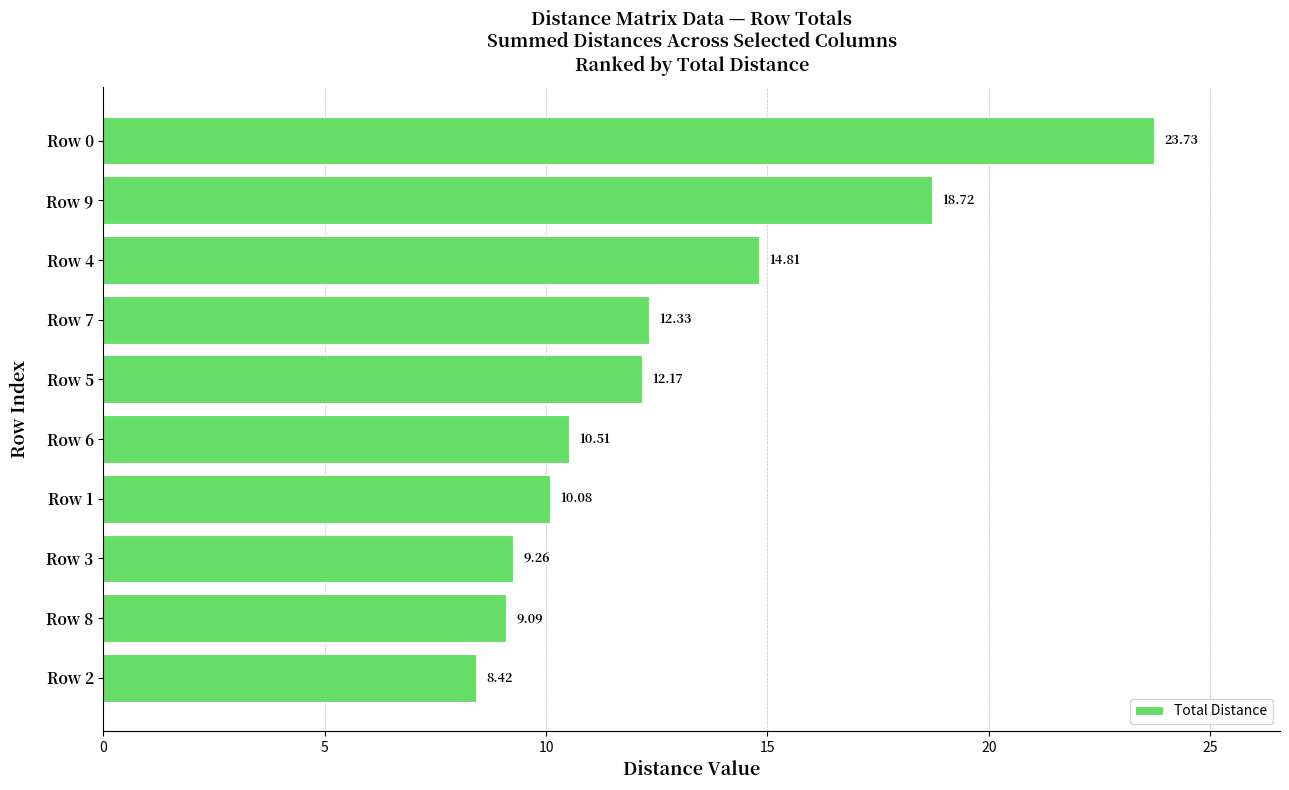

What is the sum of all values?

129.1